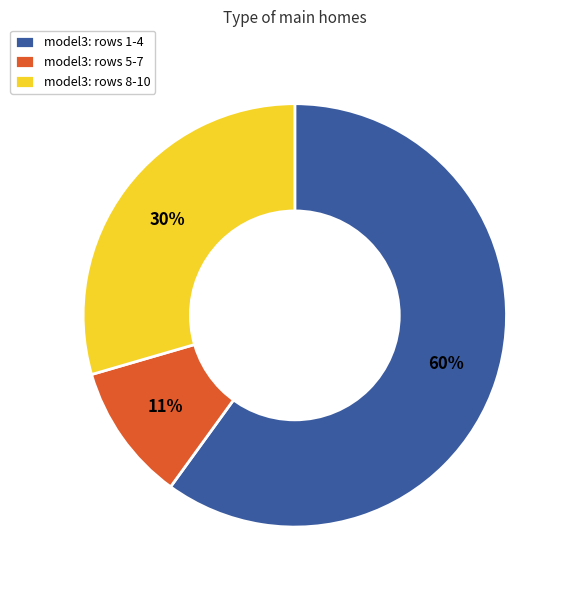

Rank the categories by value from highest to lowest.

model3: rows 1-4, model3: rows 8-10, model3: rows 5-7